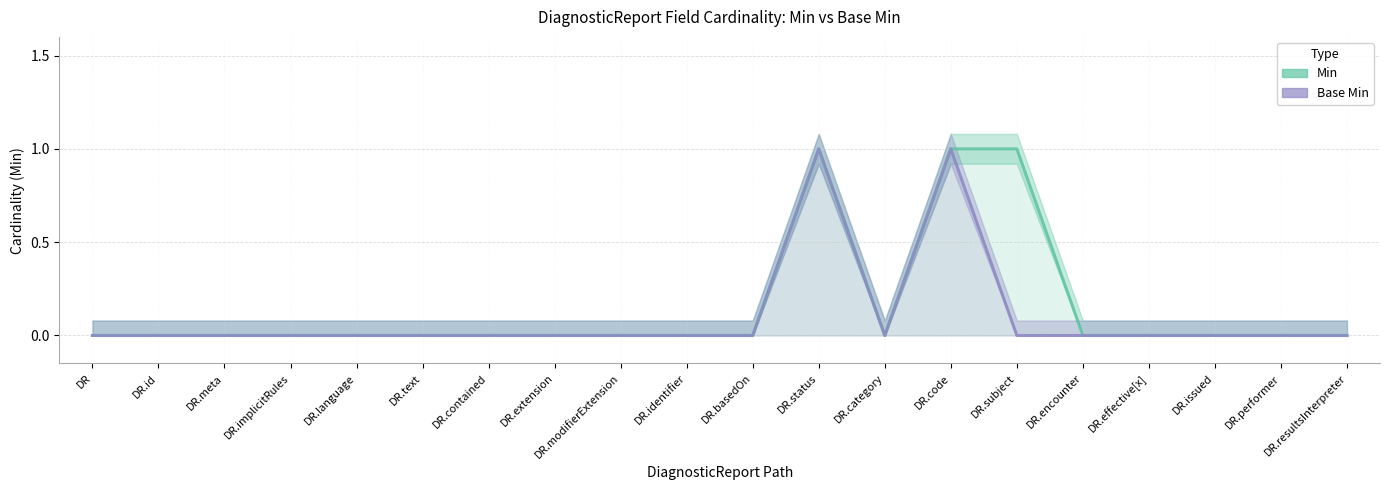

What is the highest value of the Min series?

1